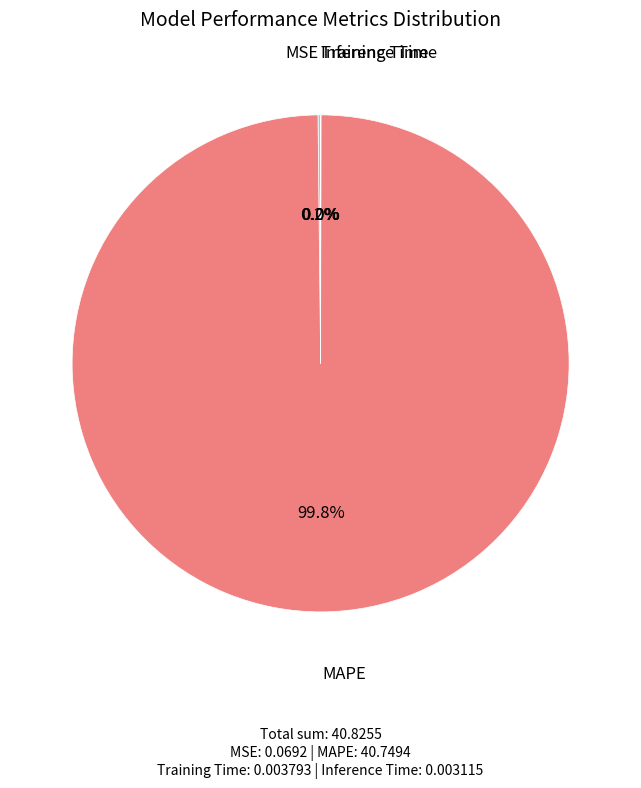

Which slice is the largest?

MAPE